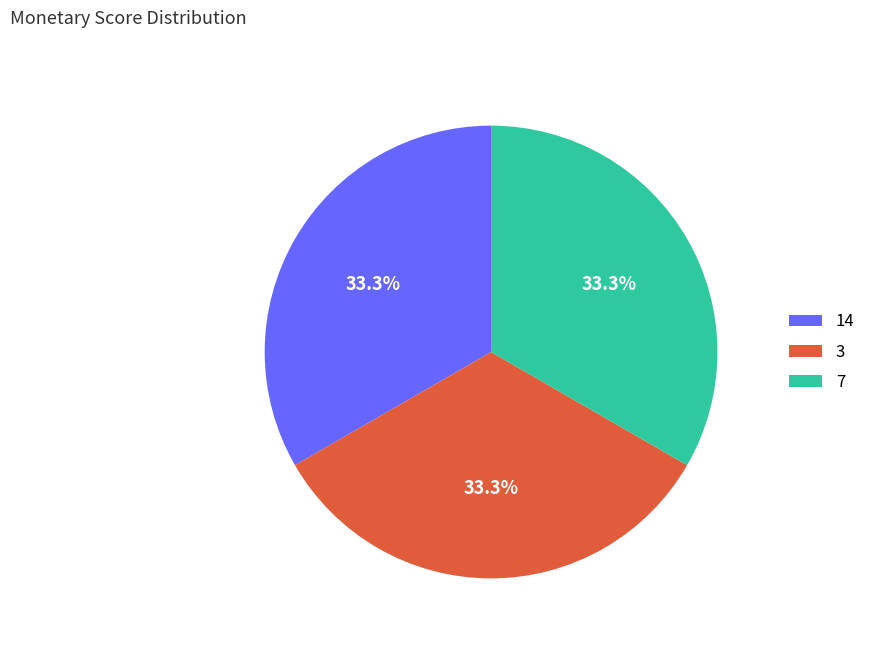

How many slices are in this pie chart?

3